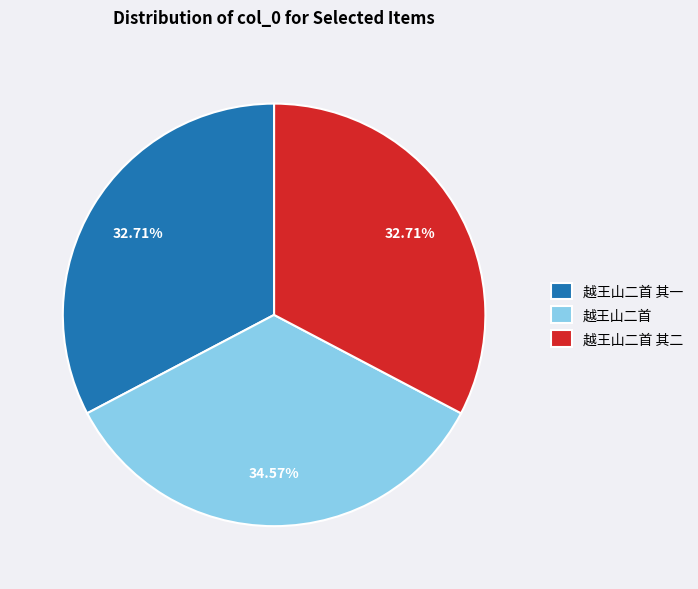

To the nearest percent, what portion does 越王山二首 其一 represent?

33%